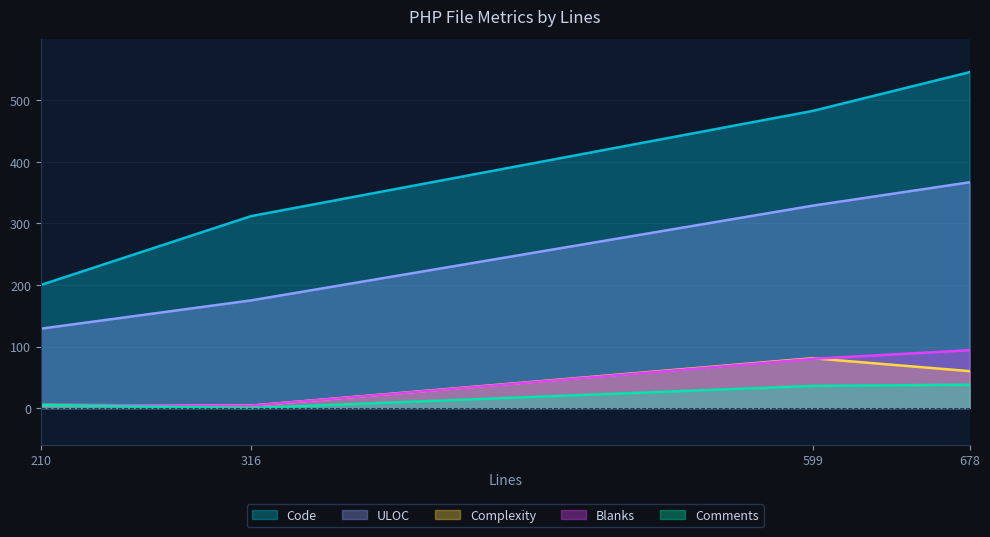

Which category has the highest value across all series?

678